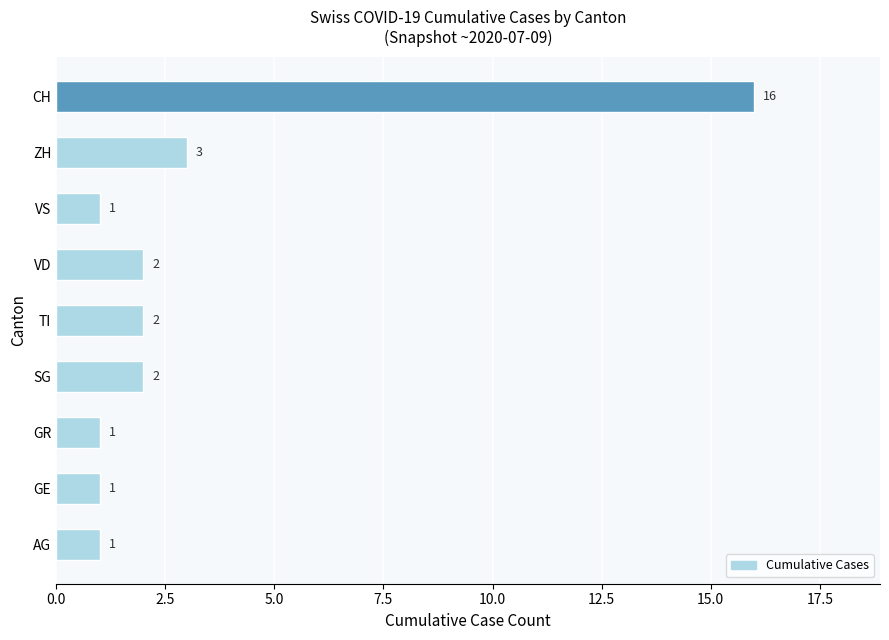

What is the smallest value displayed?

1